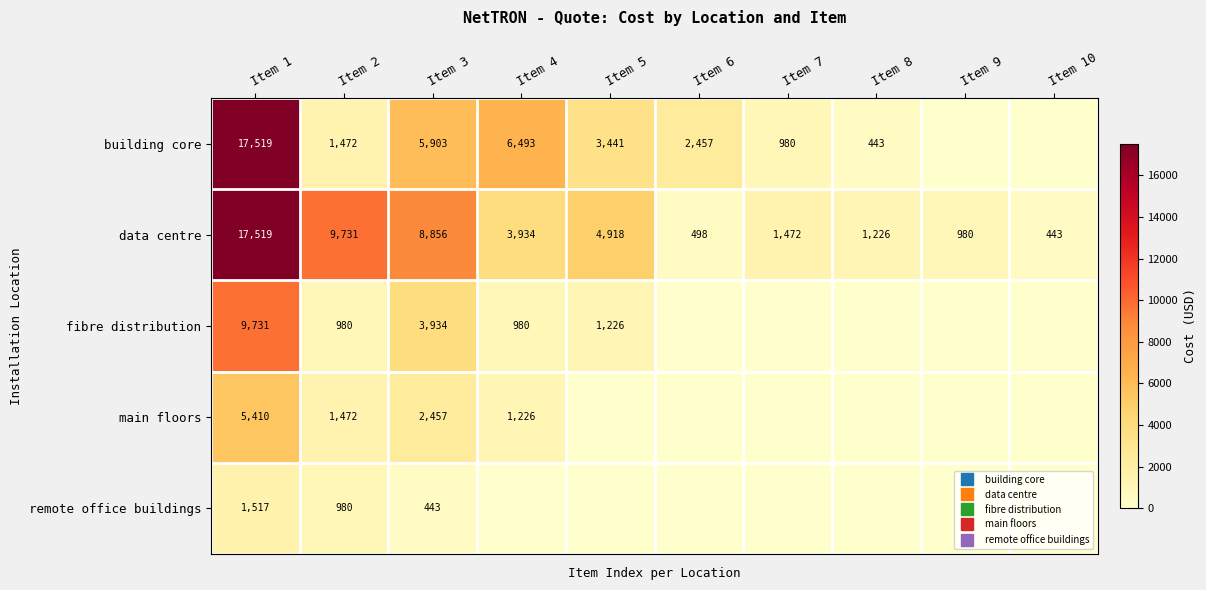

The building core series shows 1229.9 at Item 5. True or false?

False